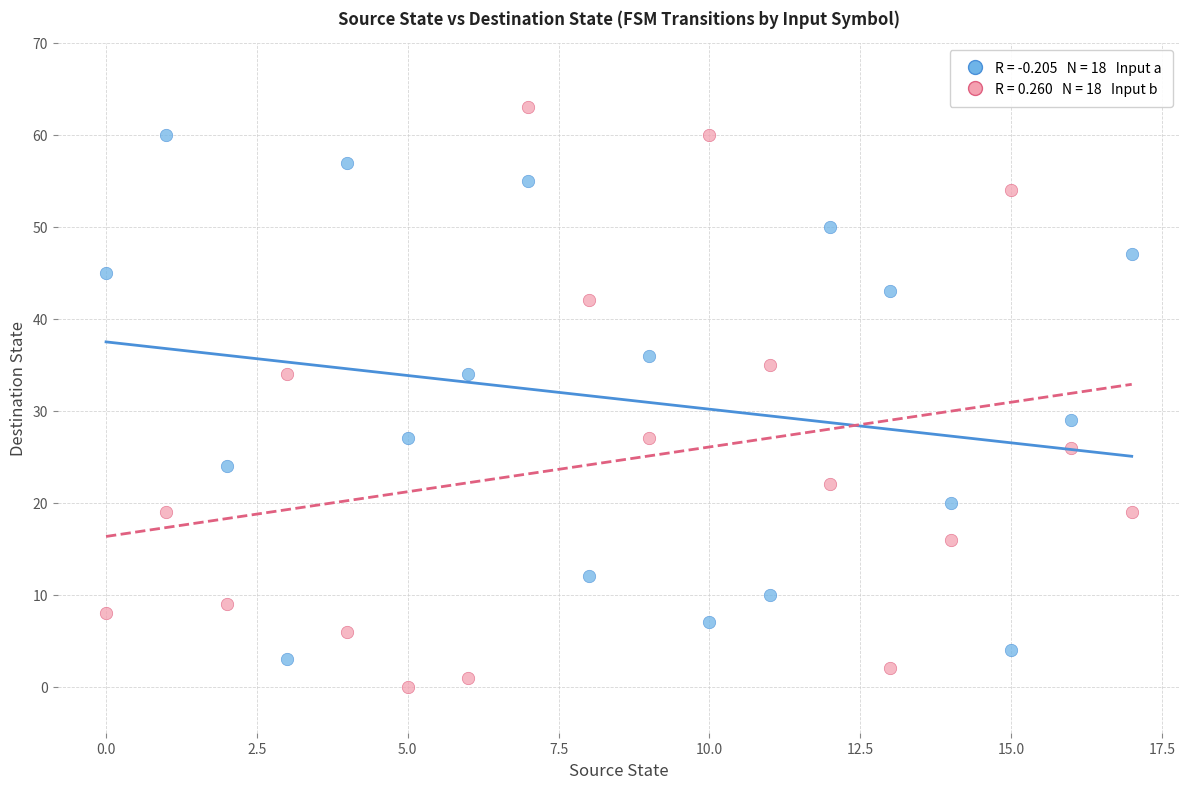

Across all data points, what is the range of Y values (max minus min)?

63